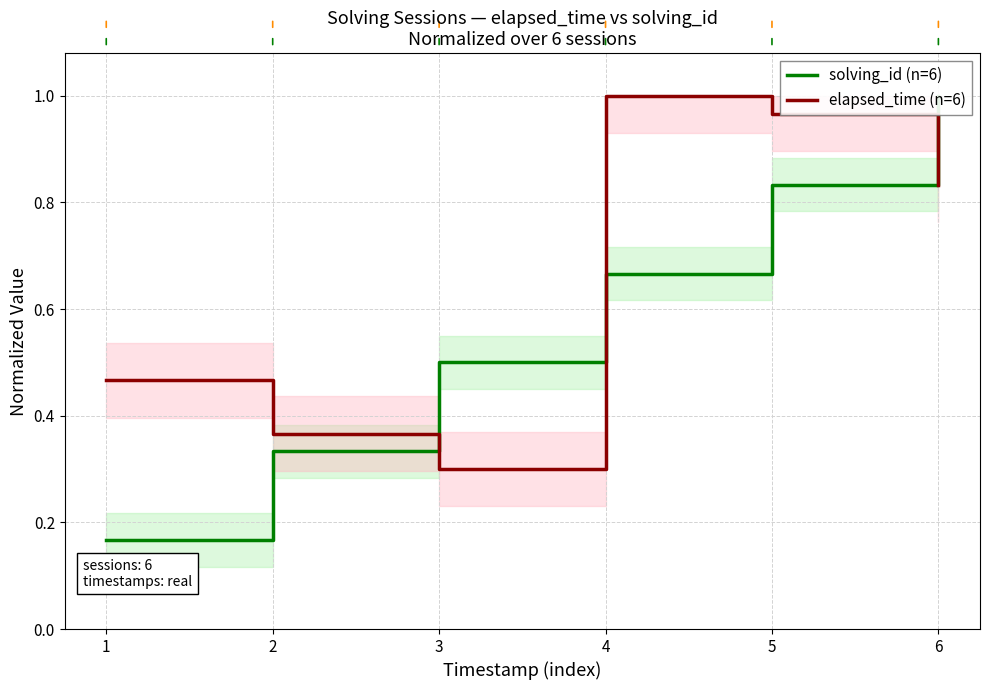

What is the lowest value of the elapsed_time (n=6) series?

0.3